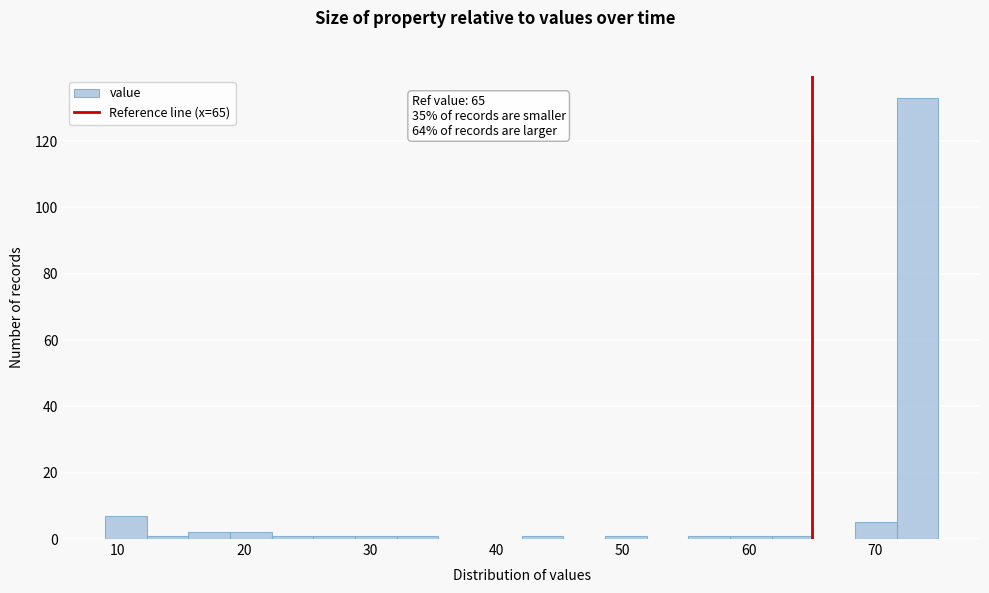

Around what value on the x-axis is the tallest bar? Give the approximate position of its centre, as read against the axis.

73